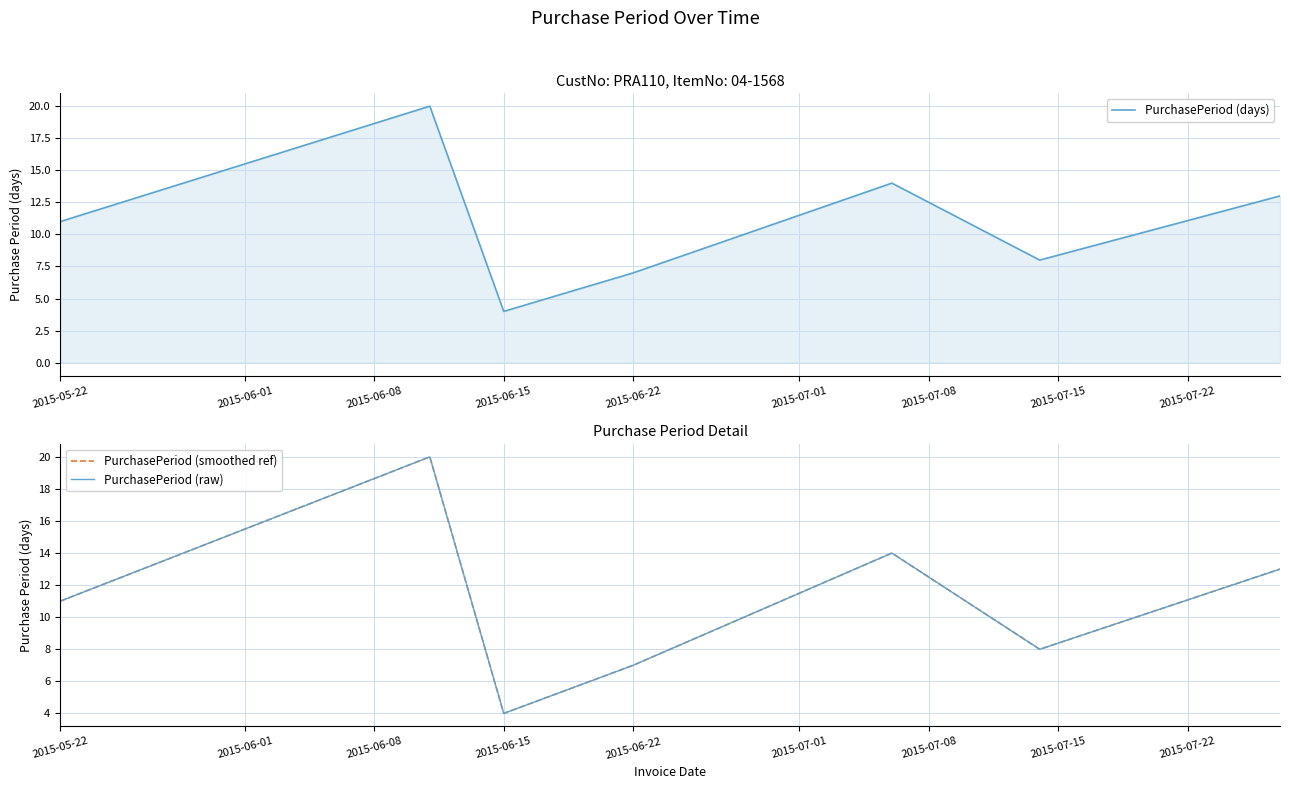

The PurchasePeriod (days) series shows 11 at 2015-06-22. True or false?

False